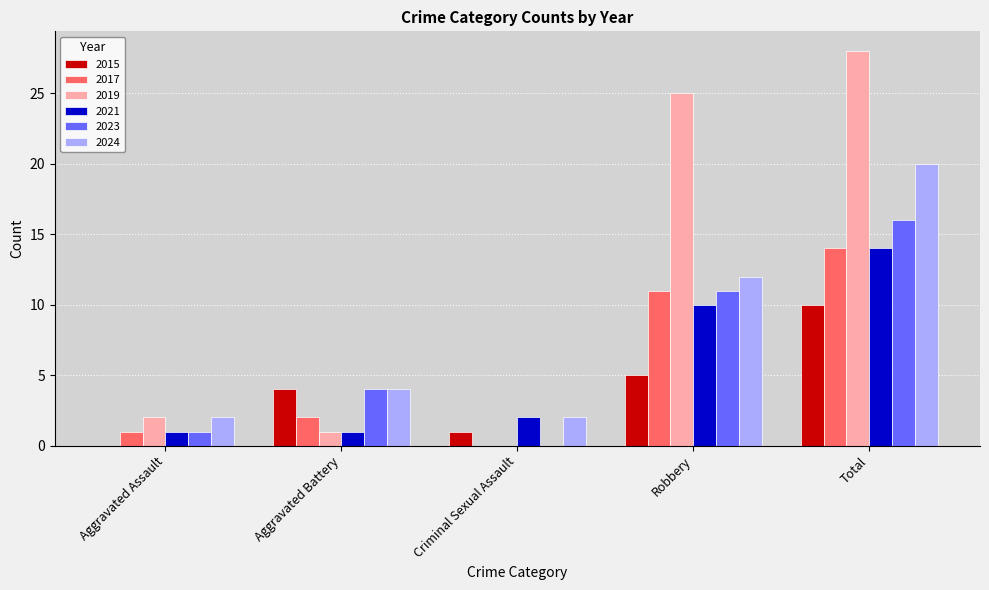

Is it true that 2024 equals 1 at Criminal Sexual Assault?

False